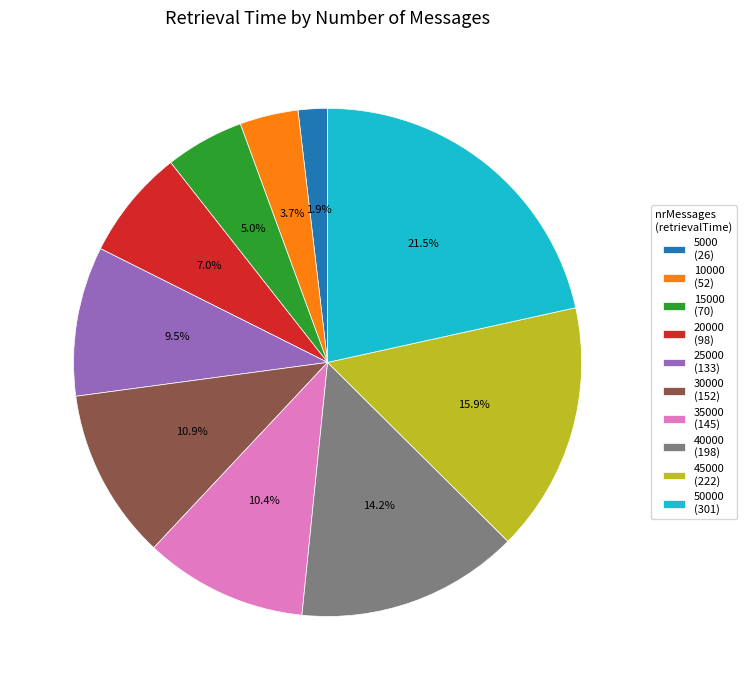

How much of the chart is everything except 25000 (133)?

90.5%